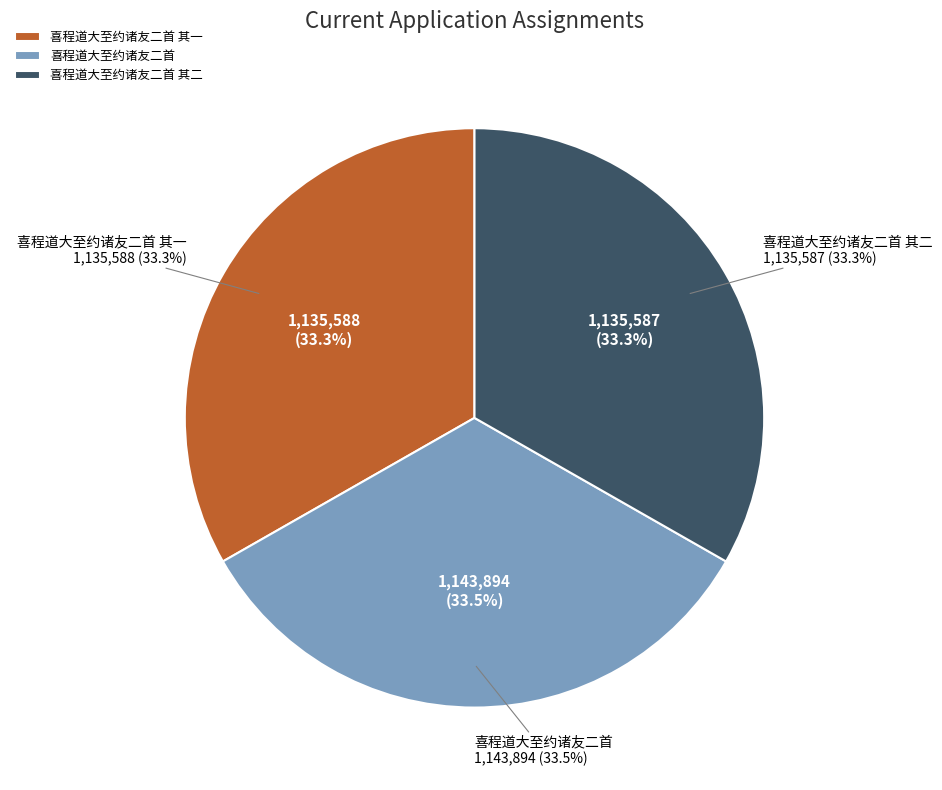

What percentage is the 喜程道大至约诸友二首 其一 slice, to the nearest percent?

33%